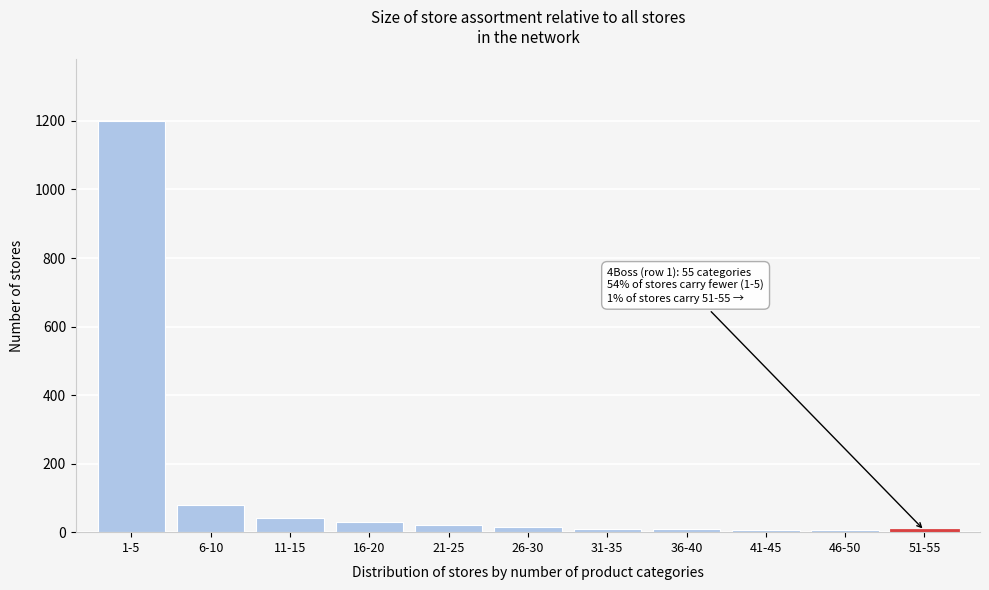

What is the difference between the maximum and minimum values?

1195